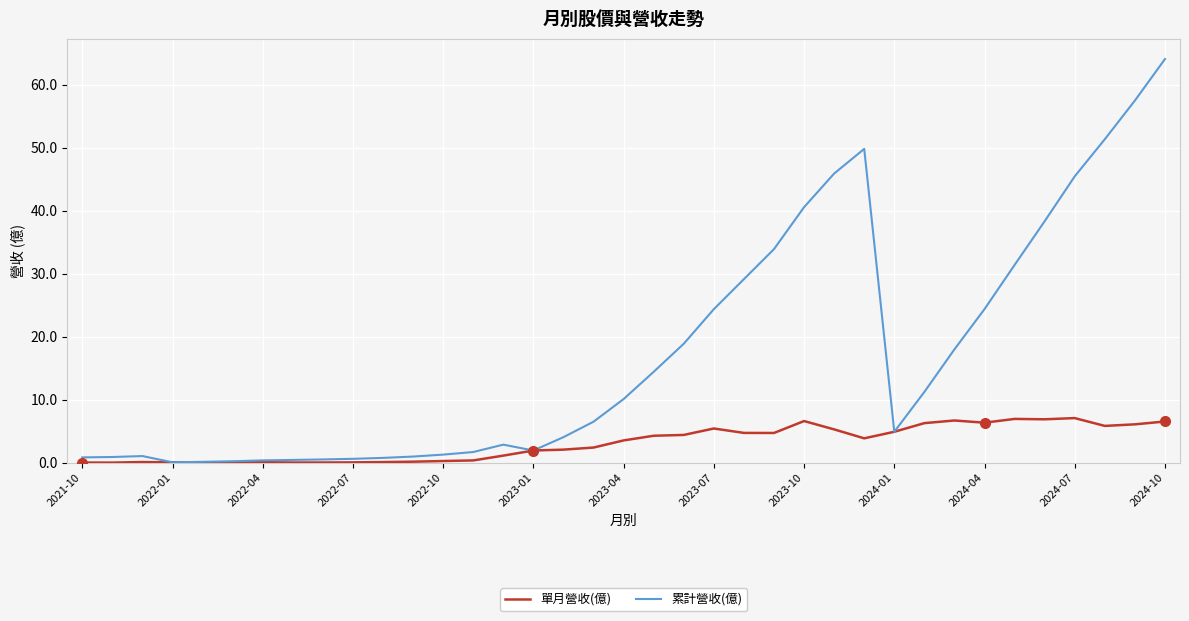

How many values in the 單月營收(億) series are below 3?

18